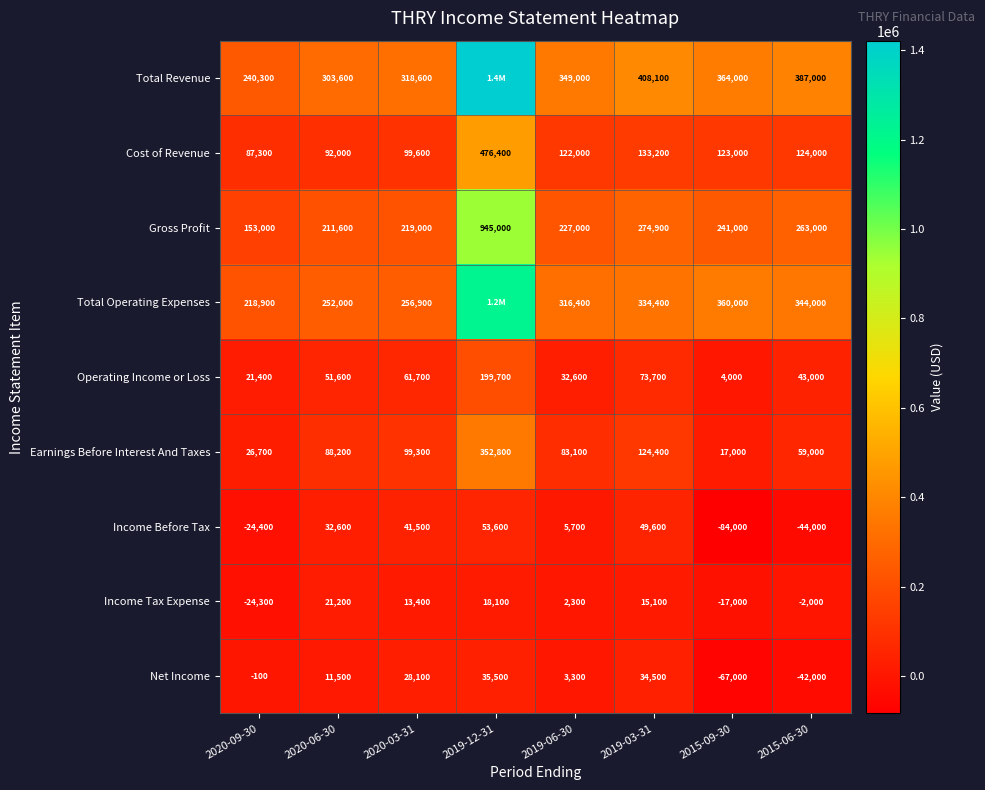

What is the maximum value for Earnings Before Interest And Taxes?

352800